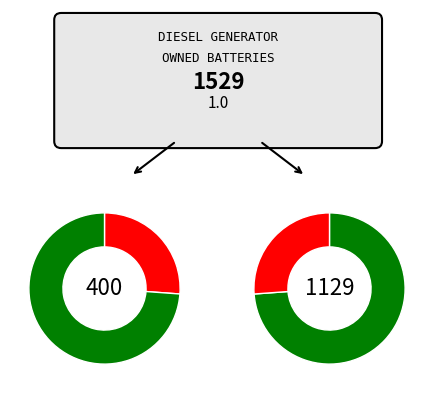

To the nearest percent, what percentage of the pie is Owned Batteries?

74%